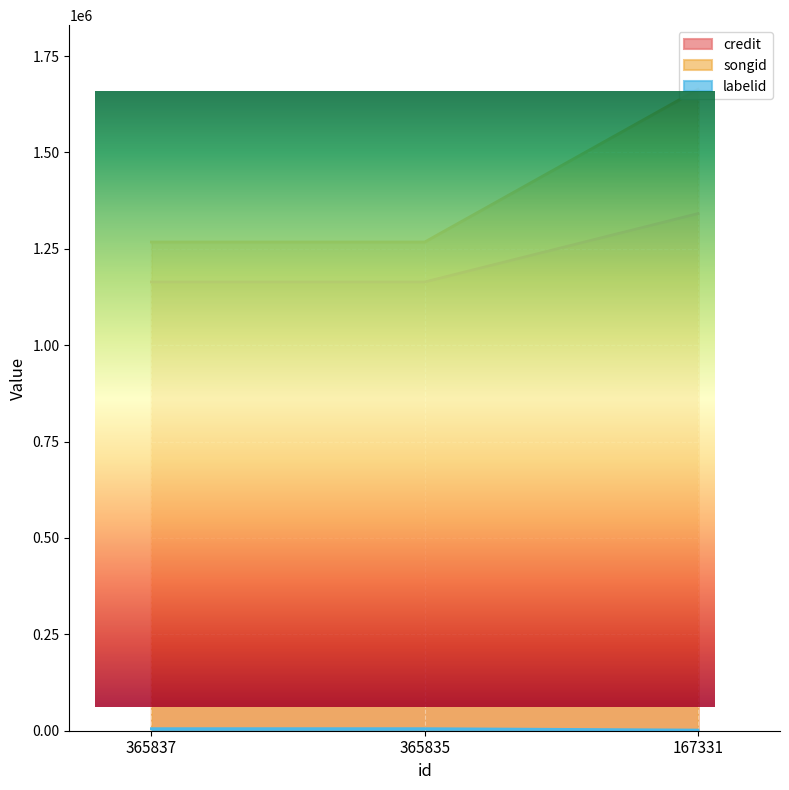

Rank the categories by credit value from lowest to highest.

365837, 365835, 167331